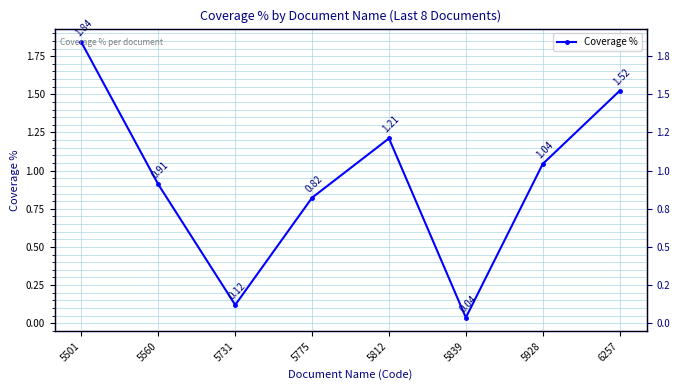

What is the value of the 5th point from the left?

1.2